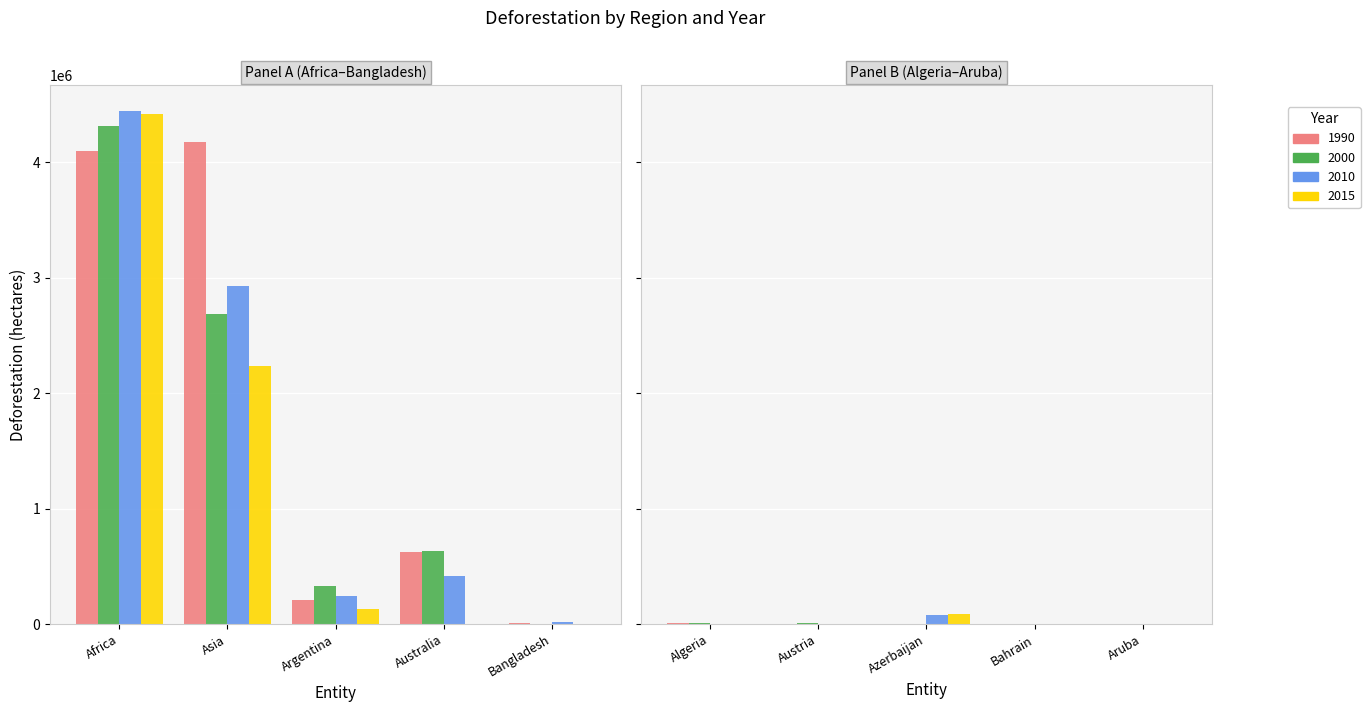

Which series changed the most between Bangladesh and Aruba?

2010